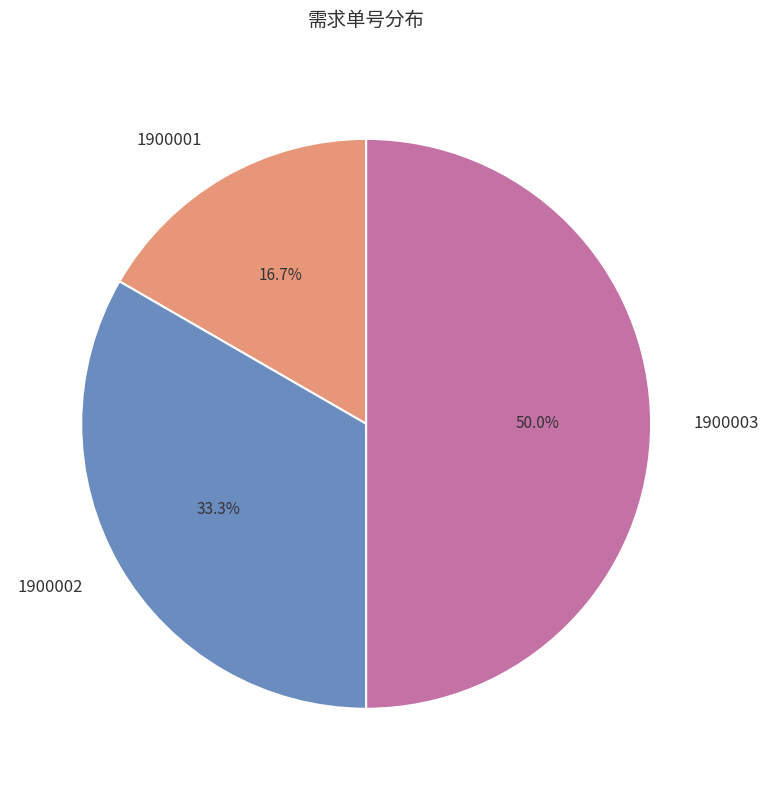

Do 1900003 and 1900001 together represent more than half of the pie?

Yes